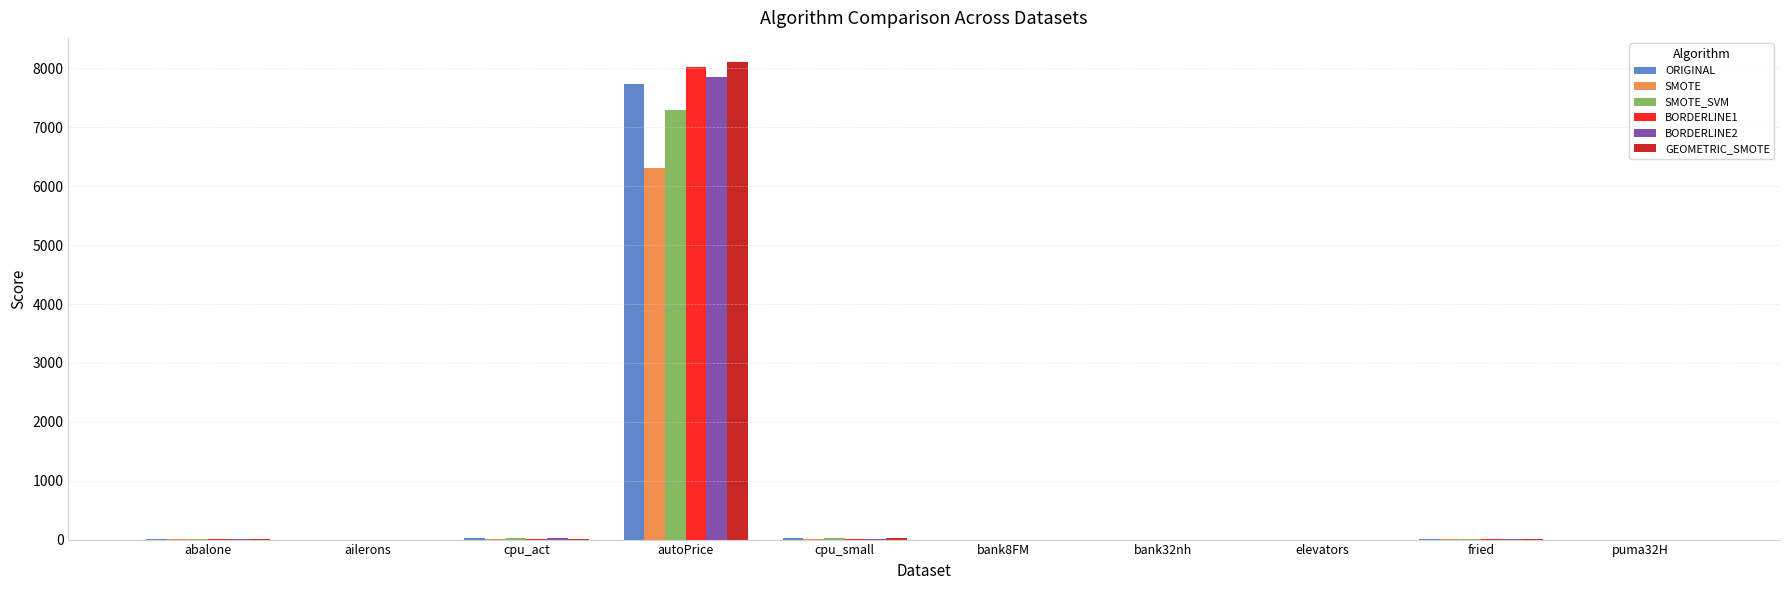

What is the maximum value for SMOTE?

6307.8